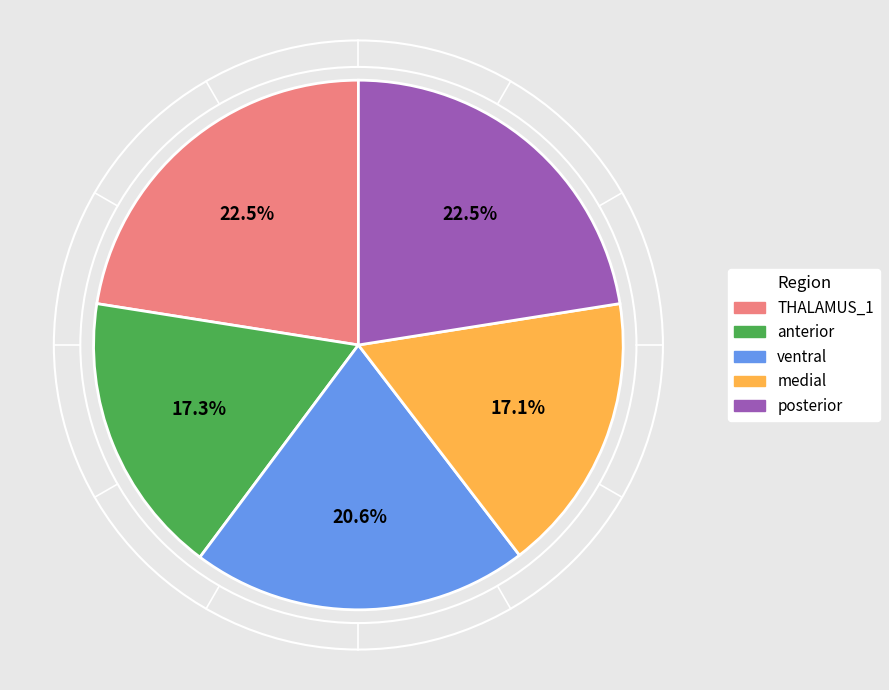

True or false: medial accounts for 17% of the total.

True